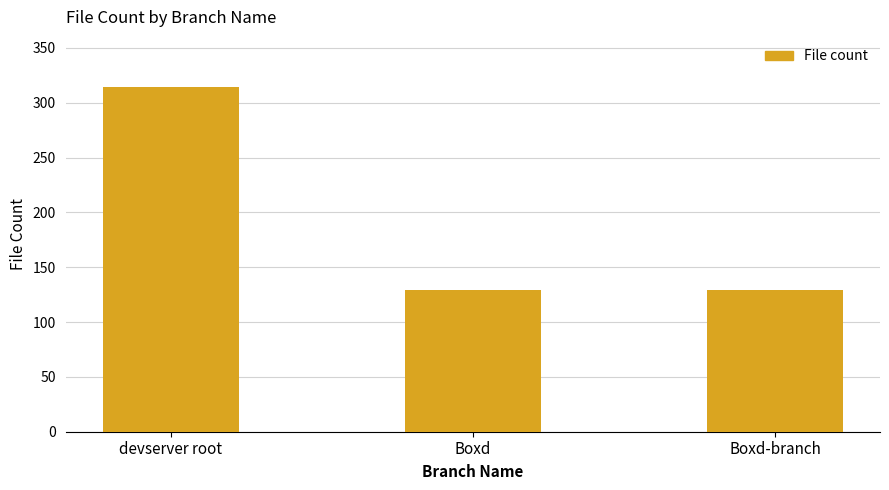

Does the chart contain stacked bars?

No